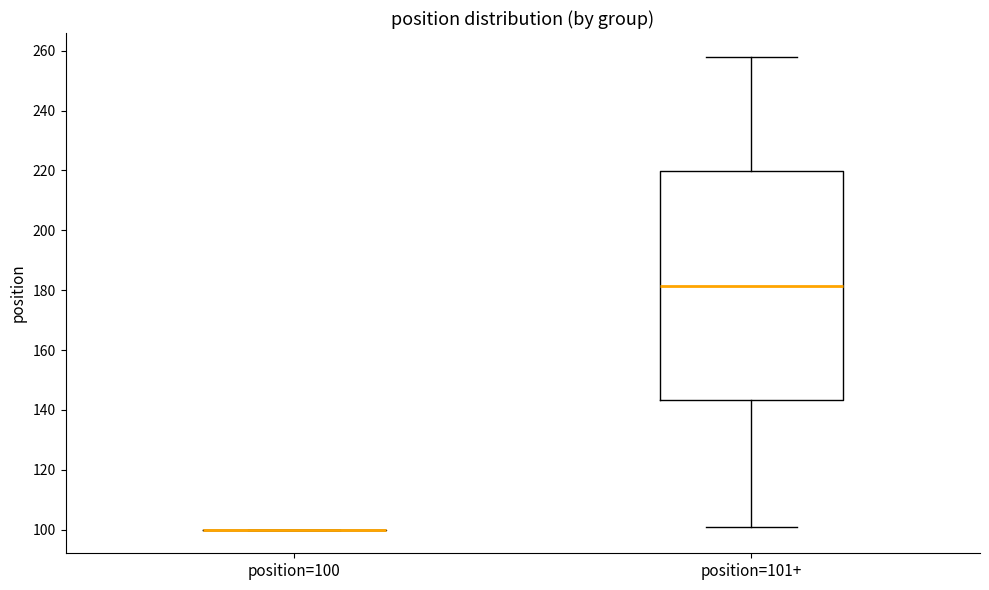

Which box is the tallest, from its lower edge to its upper edge?

position=101+